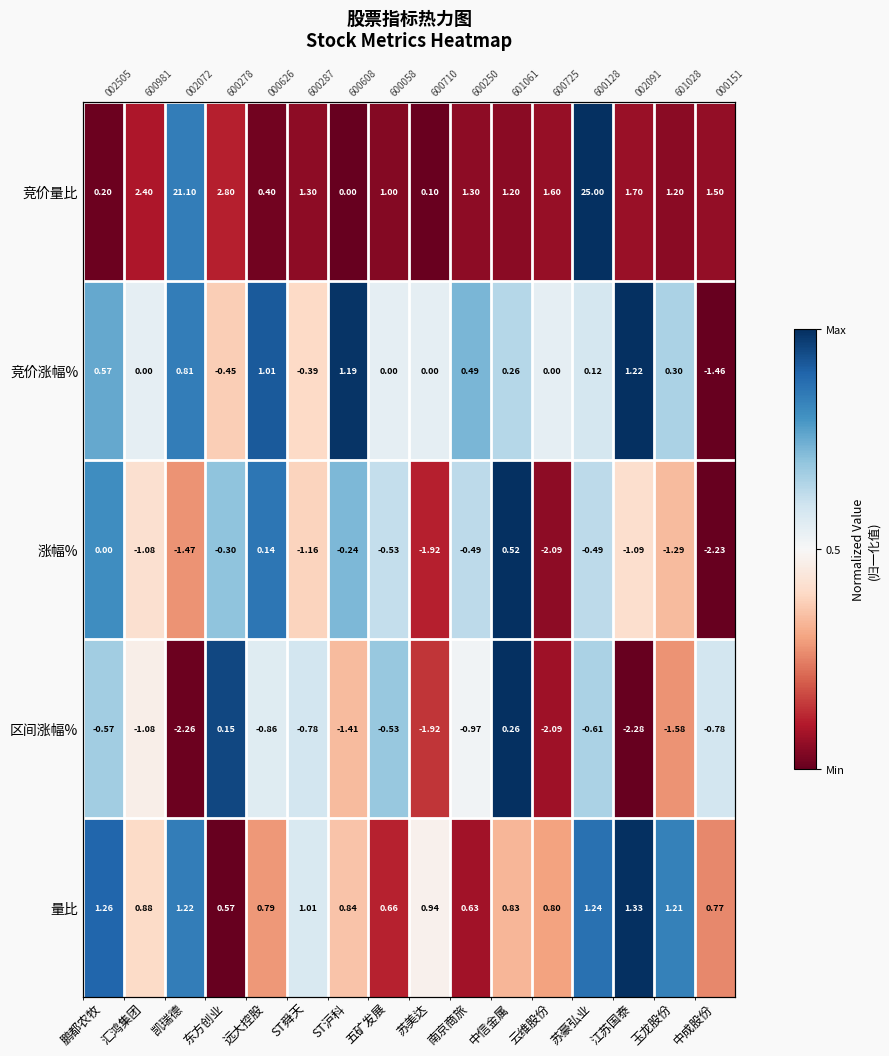

Count the number of categories in the chart.

16